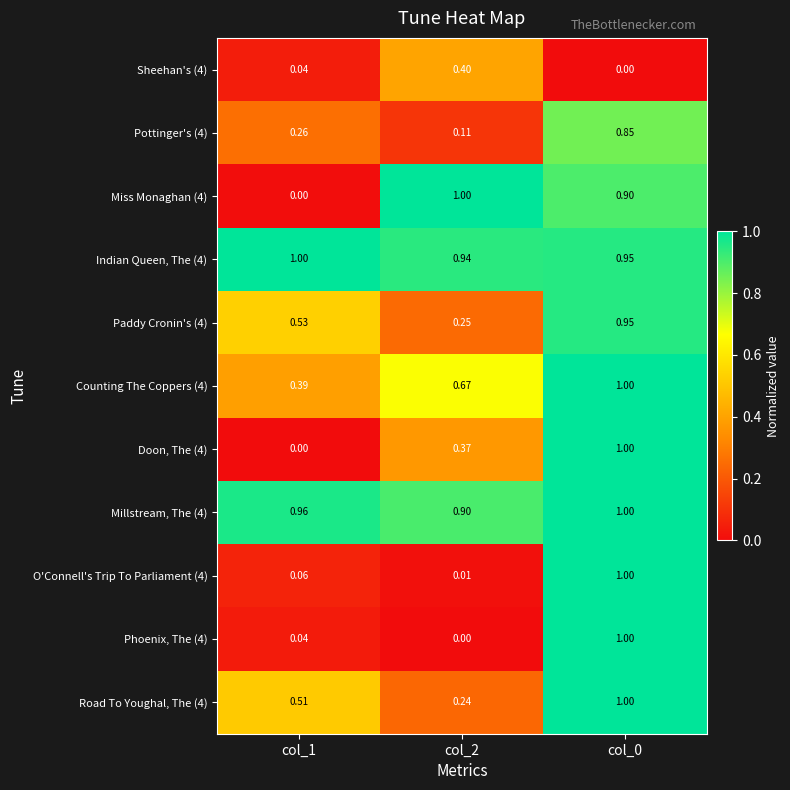

Is the value of O'Connell's Trip To Parliament (4) at col_1 greater than the value of Counting The Coppers (4) at col_2?

No